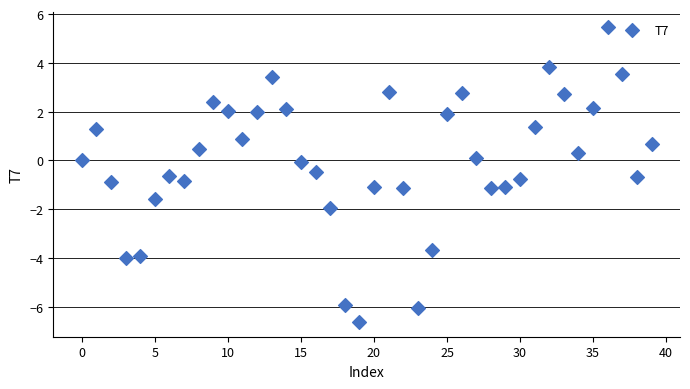

What is the range of Y values (max minus min)?

12.1